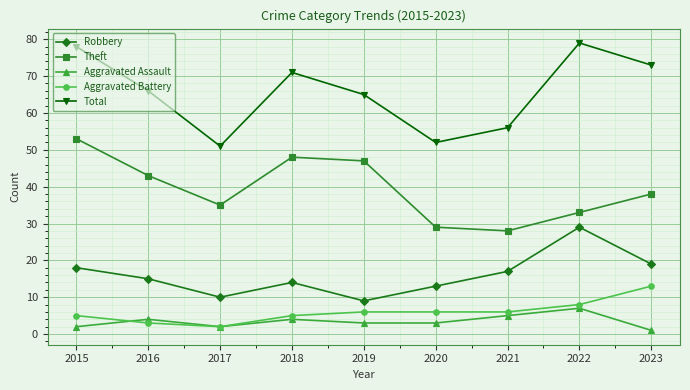

Between 2018 and 2021, which series saw the biggest shift?

Theft